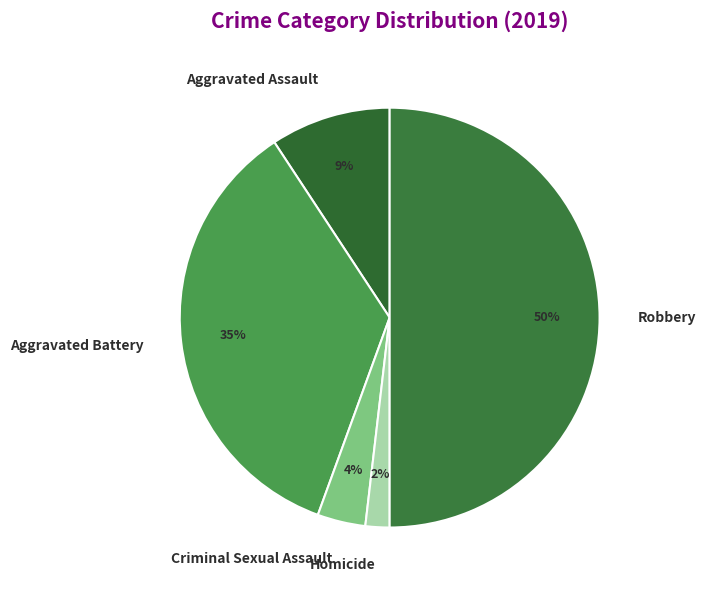

How many segments does this pie chart have?

5